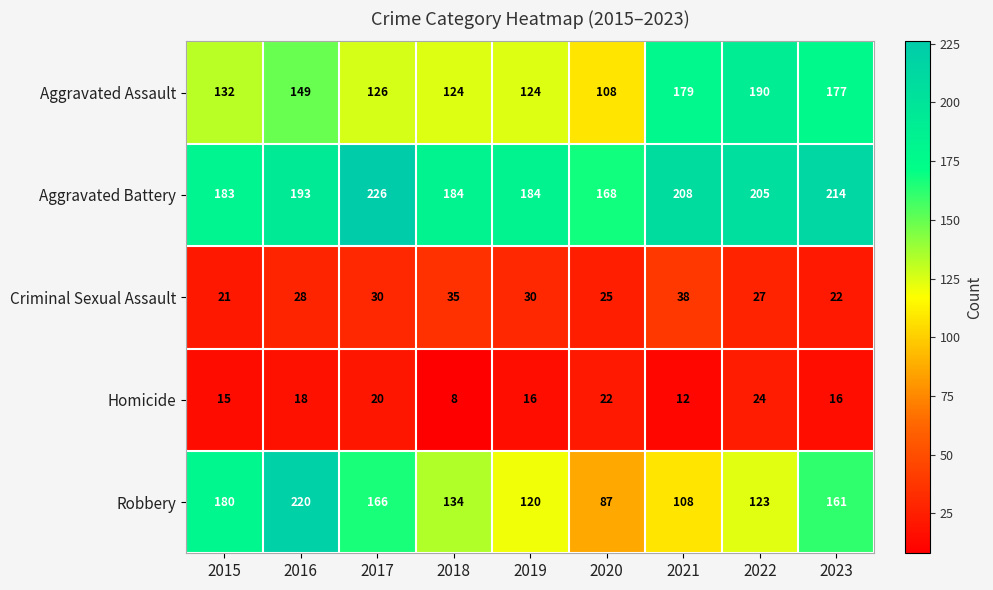

Where does the Homicide series first go above 16?

2016